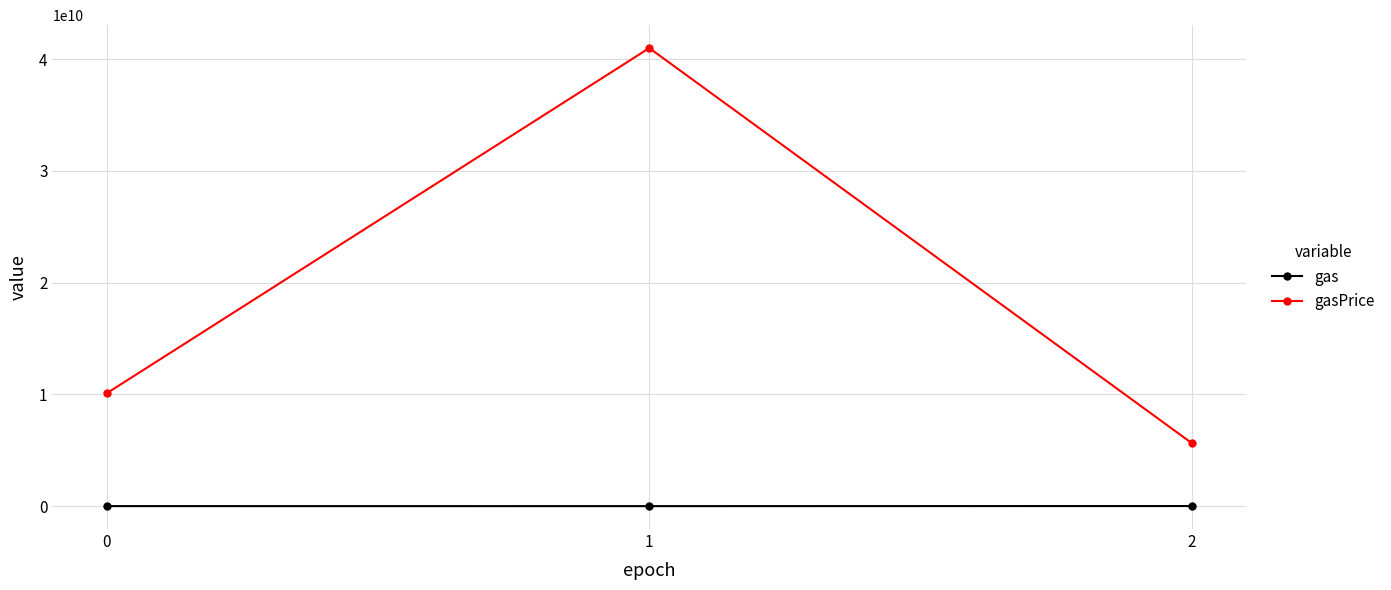

The gas series shows 1231870 at 1. True or false?

True